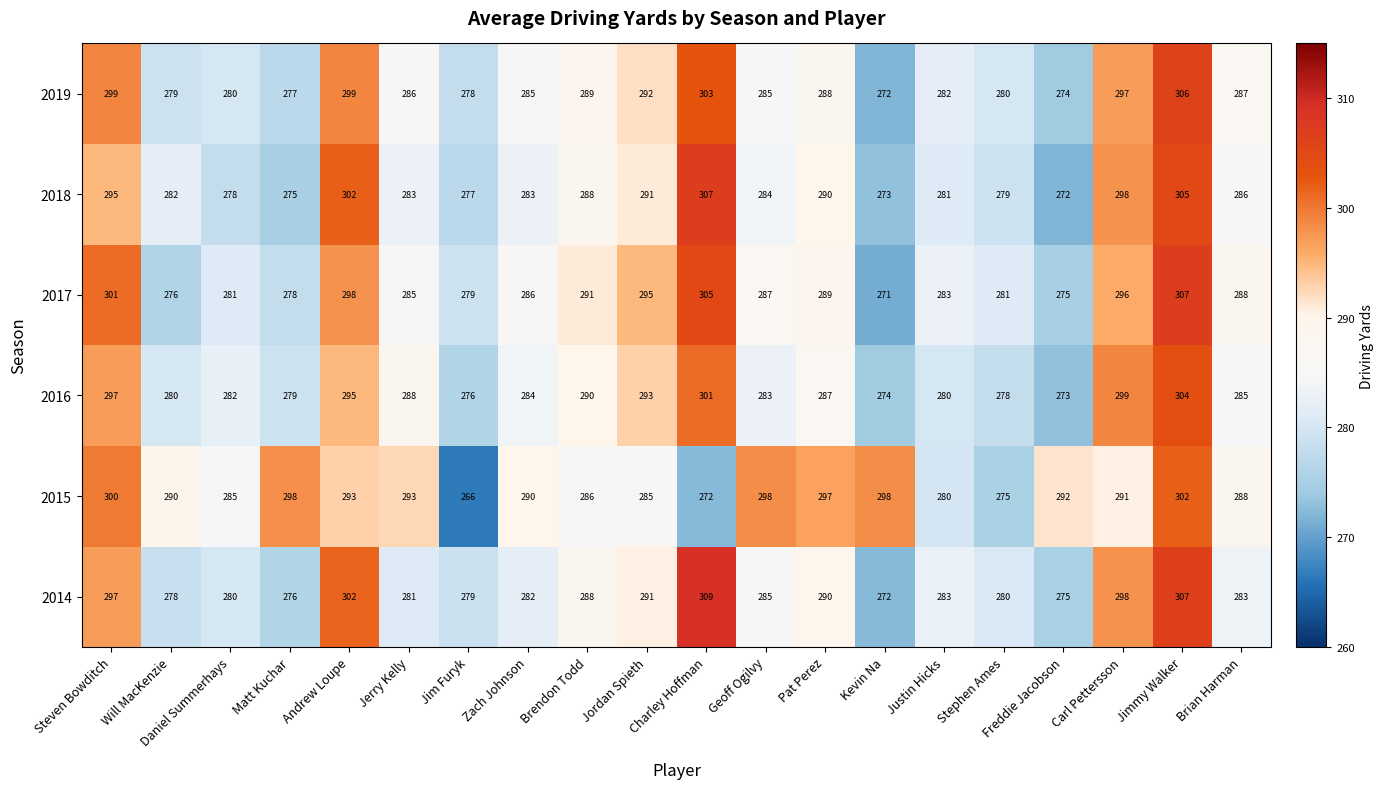

What is the minimum value shown in the chart?

266